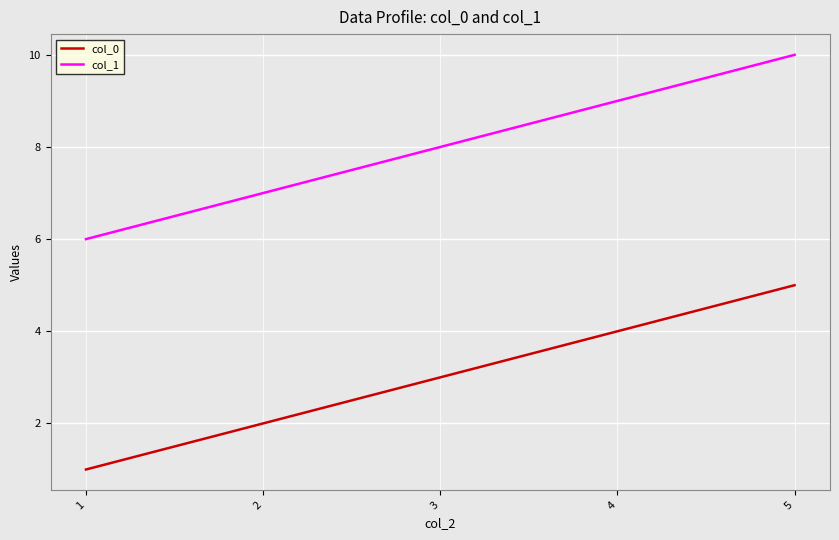

At how many categories does at least one series exceed 5?

5